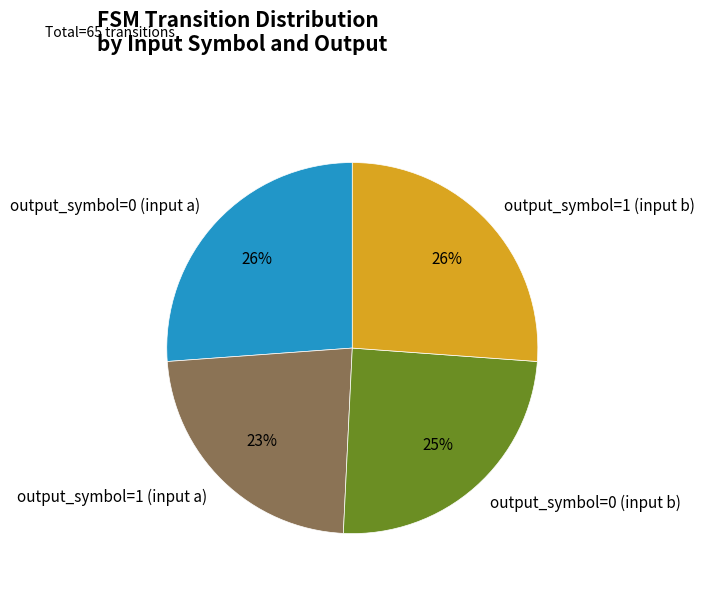

How many slices are in this pie chart?

4